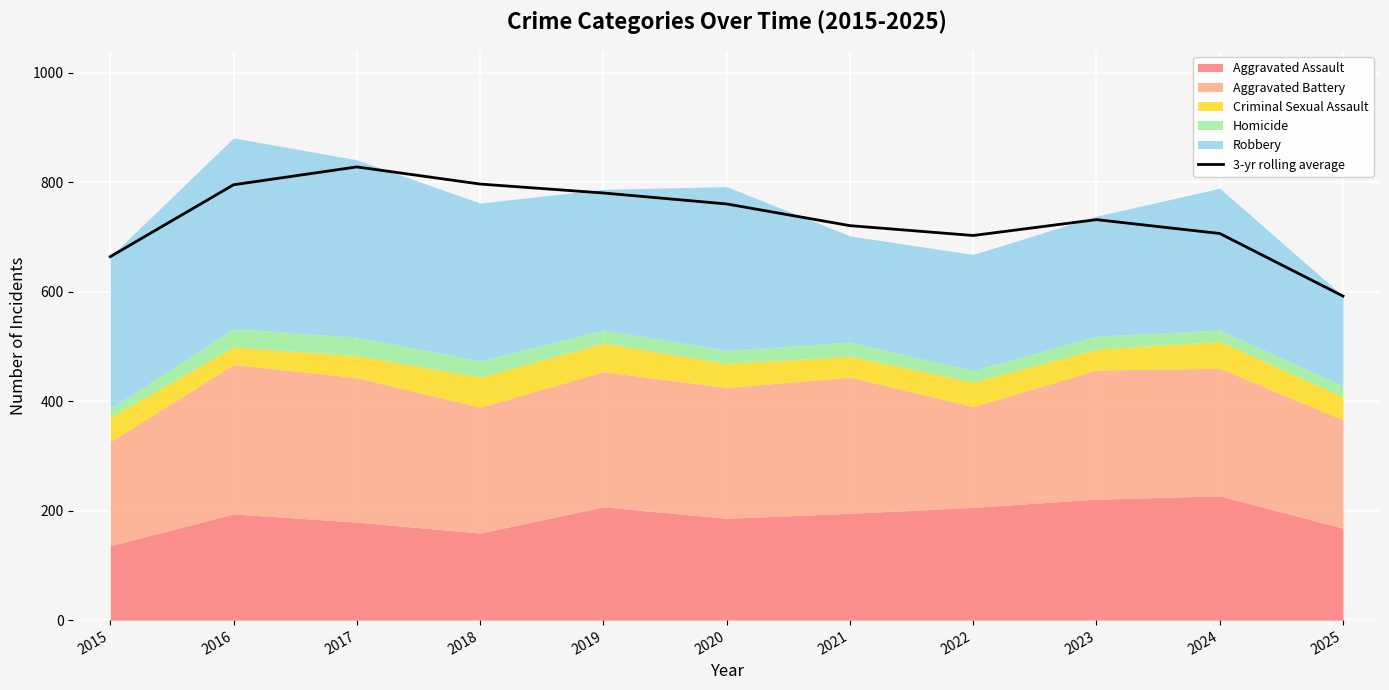

What is the smallest value displayed?

592.0